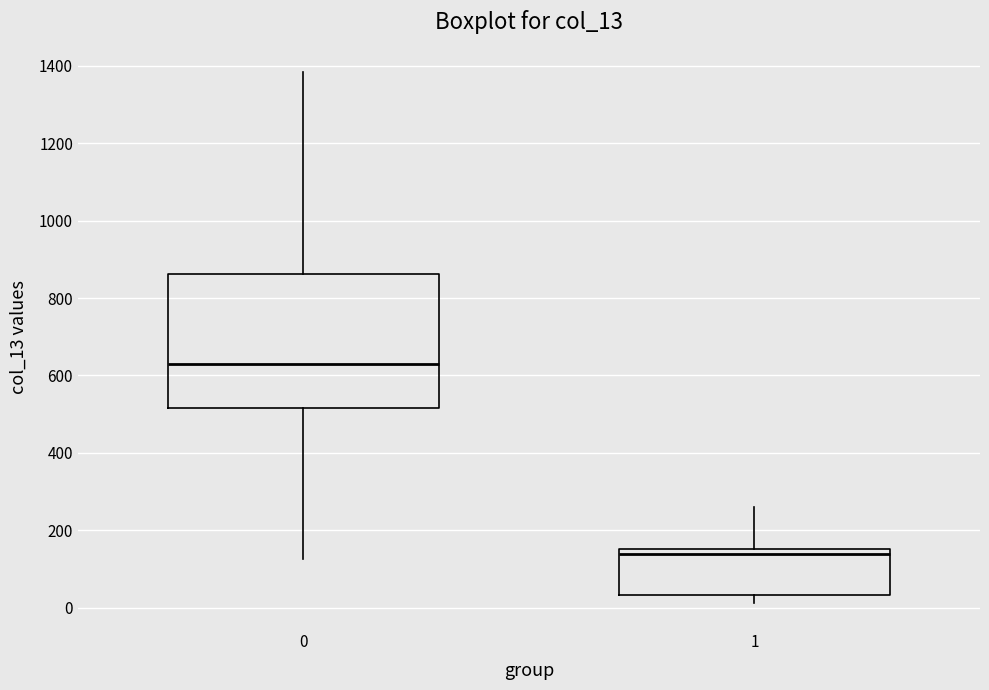

Which box's median line is the lowest?

1